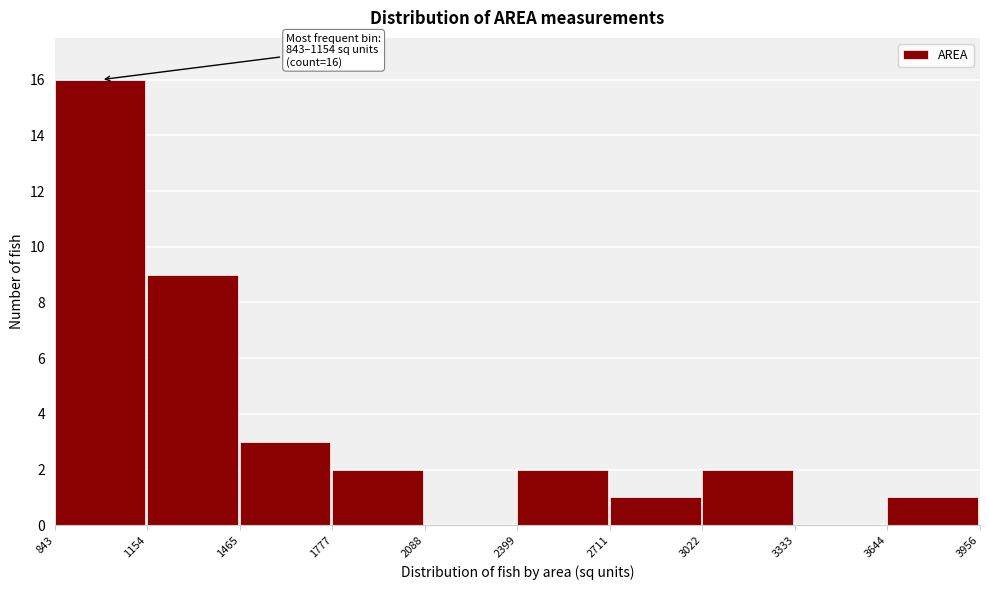

Over which range of the x-axis is the bar tallest?

843 to 1154